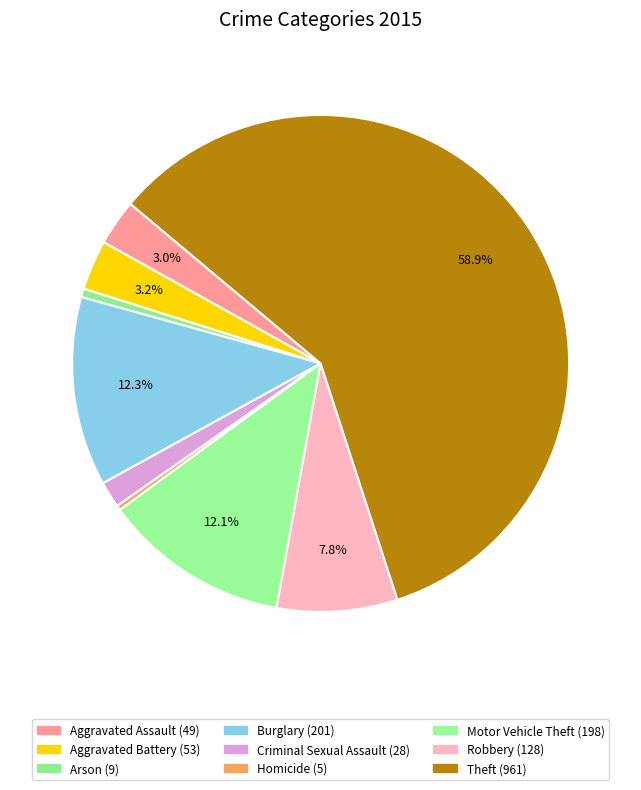

To the nearest percent, what portion does Arson represent?

1%